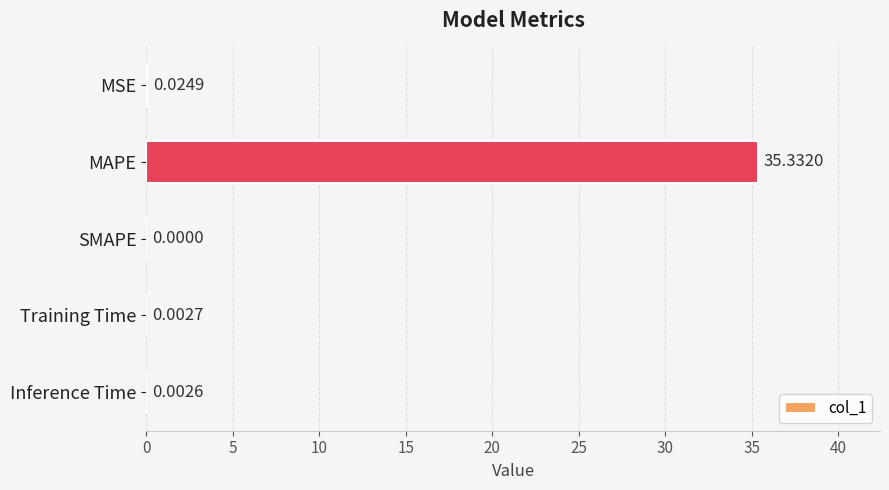

Which category has the highest value across all series?

MAPE